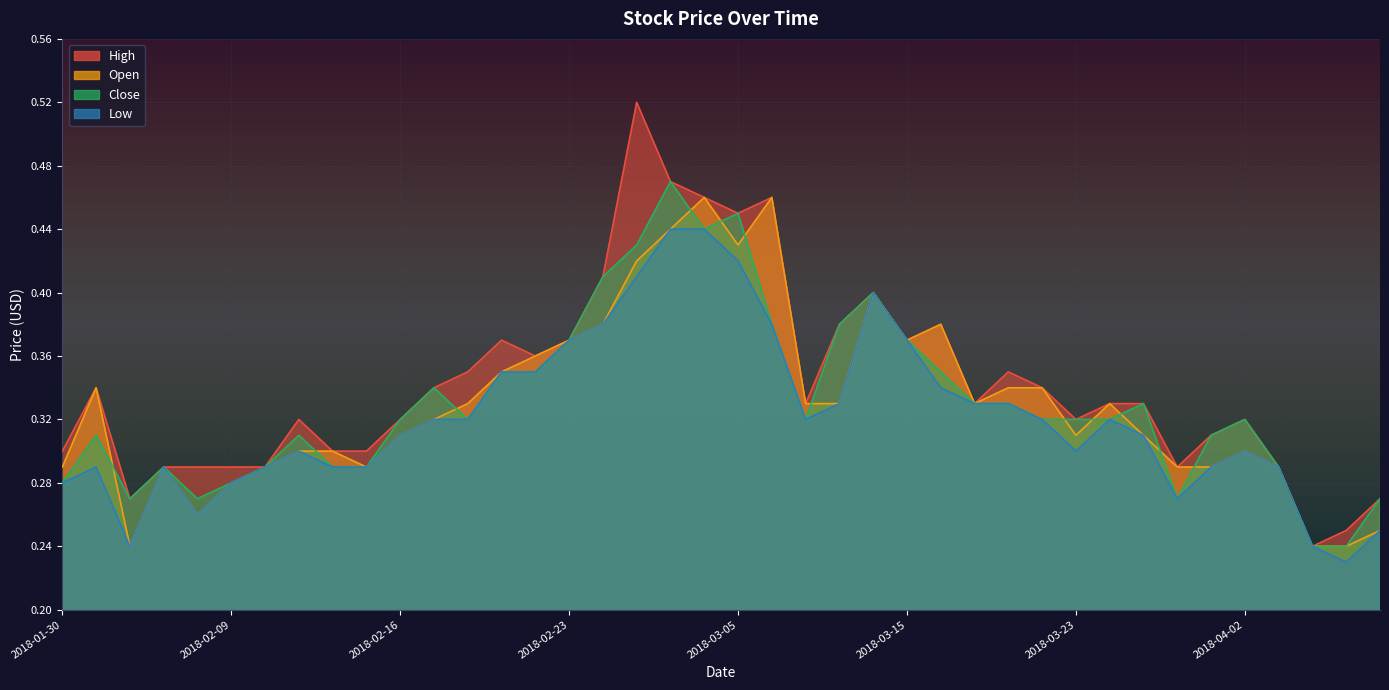

True or false: Open and High intersect in this chart.

False